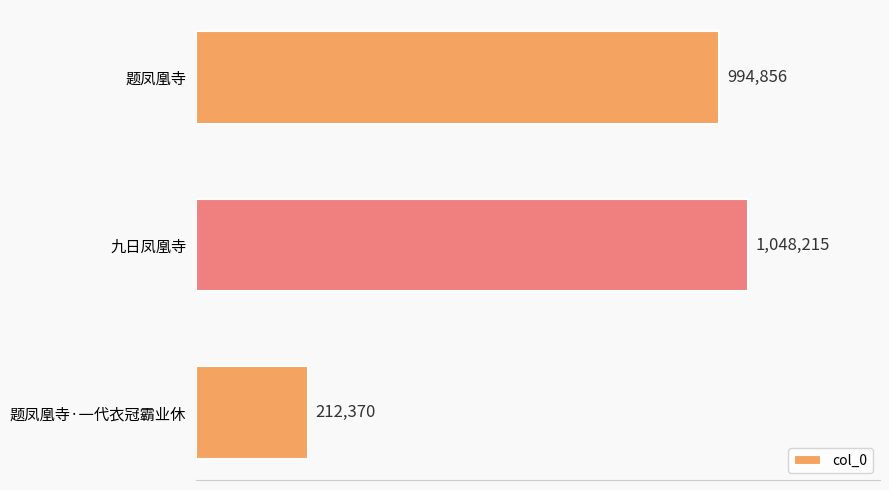

What is the sum of all values?

2255441